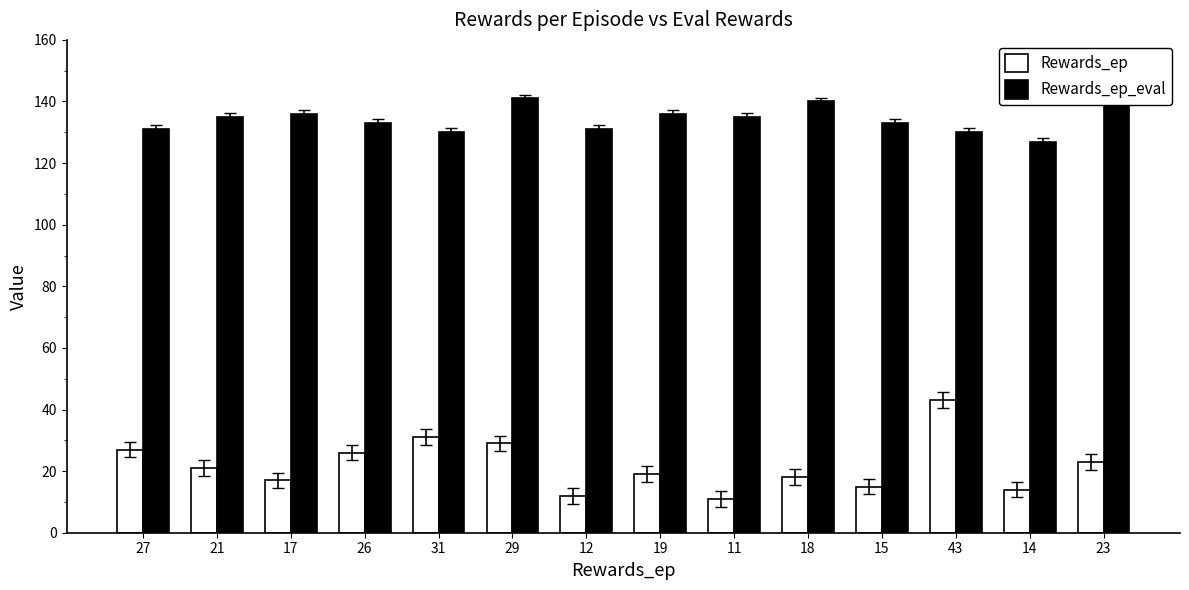

What is the total value across all series at 11?

146